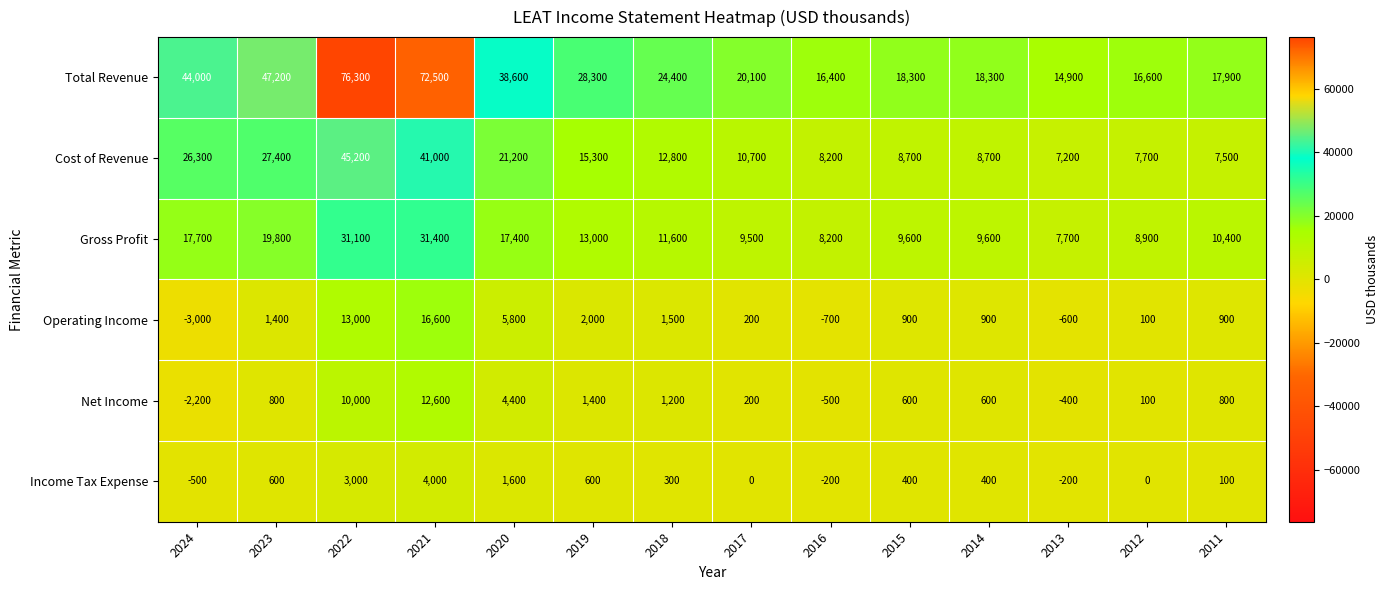

Rank the series at 2023 from highest to lowest value.

Total Revenue, Cost of Revenue, Gross Profit, Operating Income, Net Income, Income Tax Expense